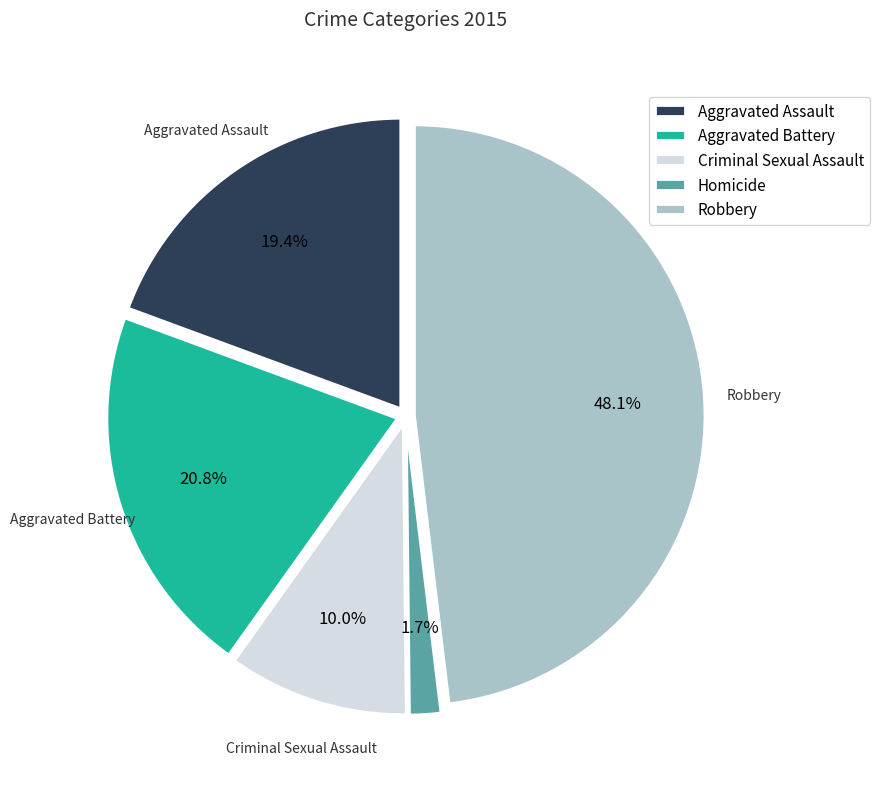

Which category has the smallest portion of the pie?

Homicide